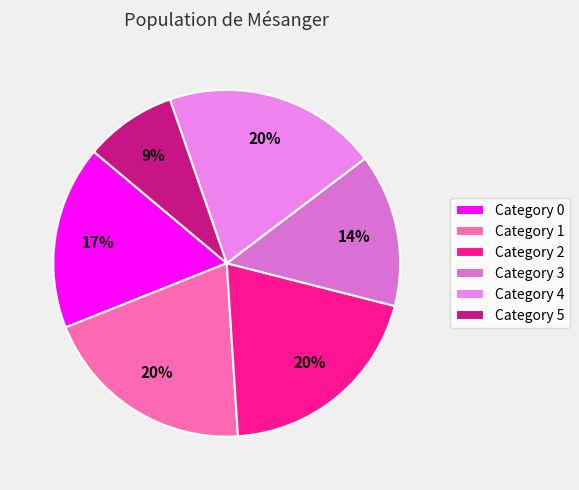

Is there a majority slice in this chart?

No